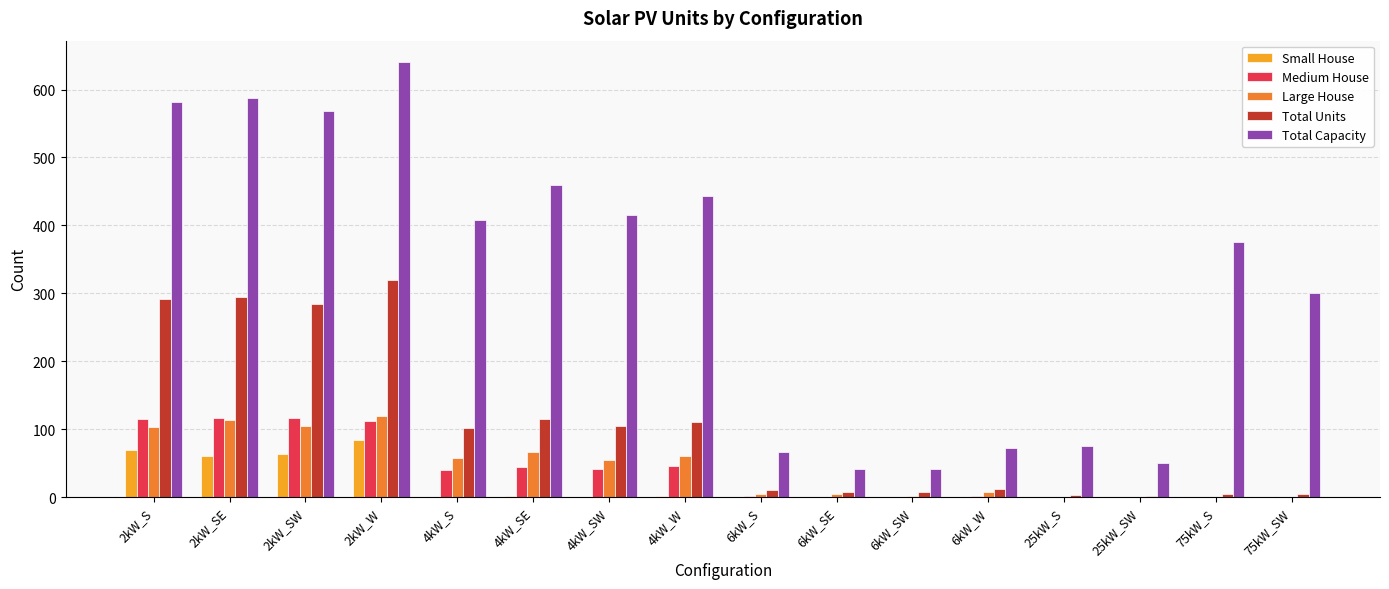

Is it true that Large House equals 16 at 4kW_S?

False